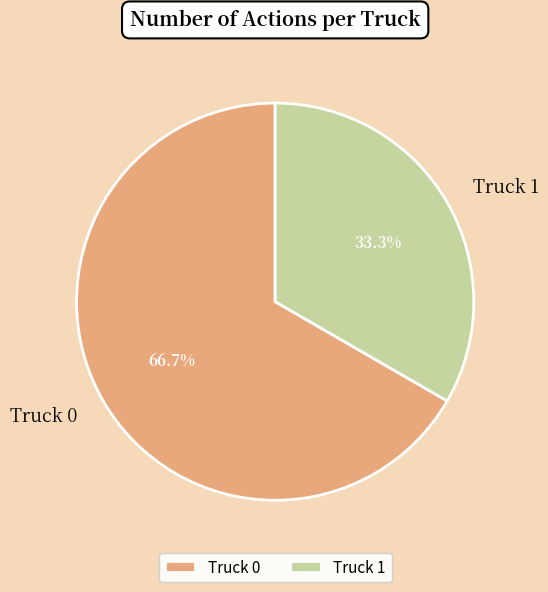

What is the ratio of the value at Truck 1 to the value at Truck 0?

0.5